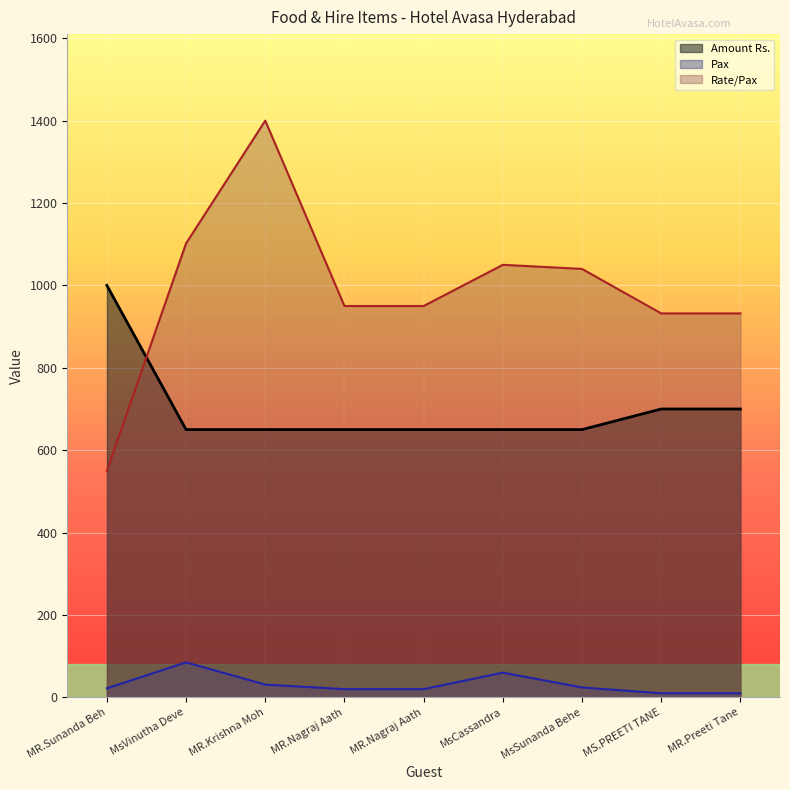

Rank the series by their maximum value, from lowest to highest.

Pax, Amount Rs., Rate/Pax